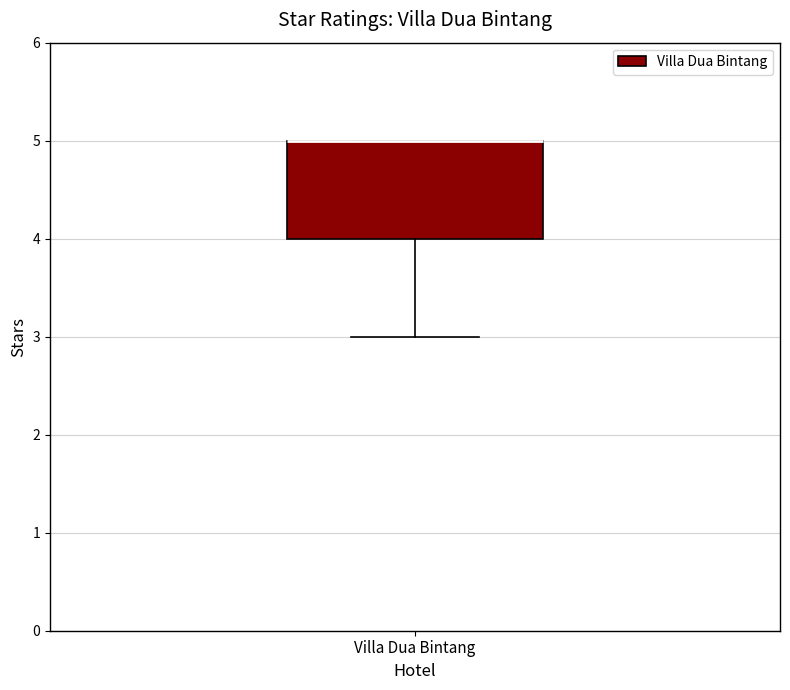

Read this box plot against the y-axis: the position of the median line, the range covered by the box, and the ends of both whiskers. The values are not printed on the chart, so give them approximately, as read against the axis.

median 5 (drawn on the box's upper edge), box 4 to 5, whiskers 3 to 5